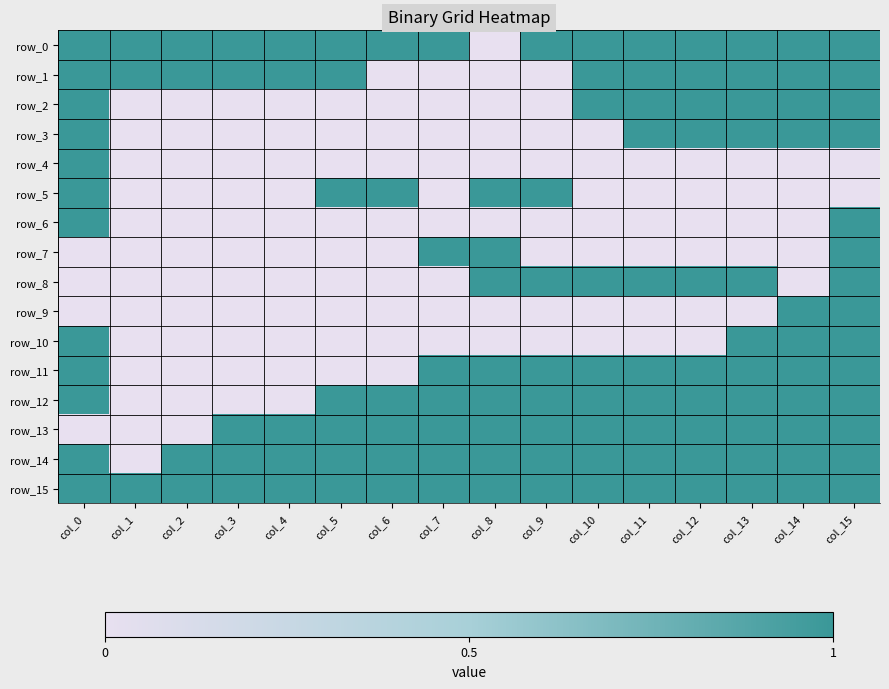

The row_4 series shows 0 at col_14. True or false?

True